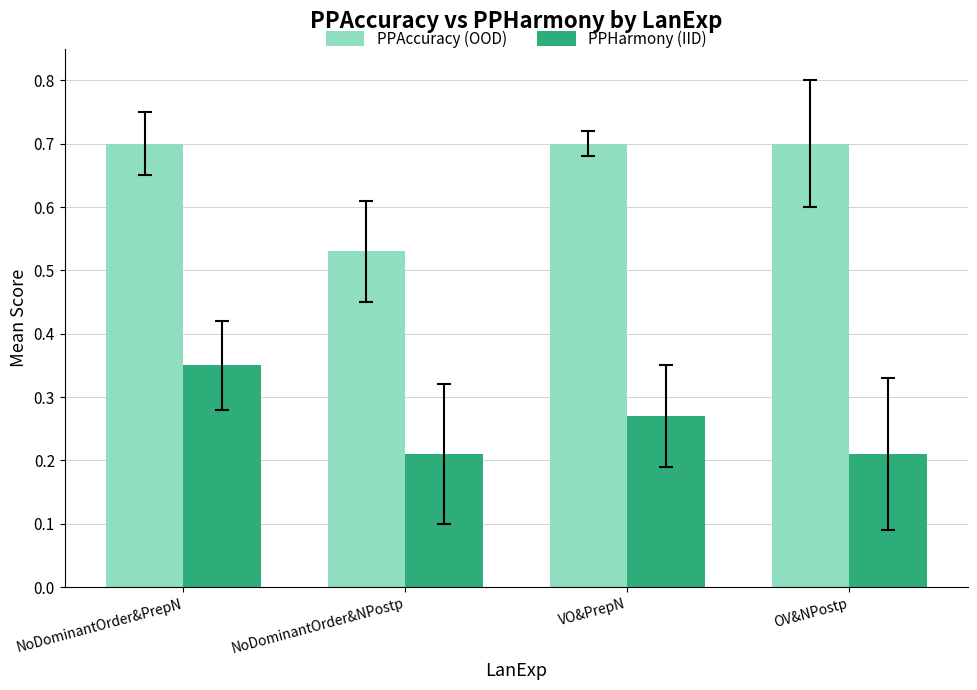

What is the average value of the PPAccuracy (OOD) series?

0.7